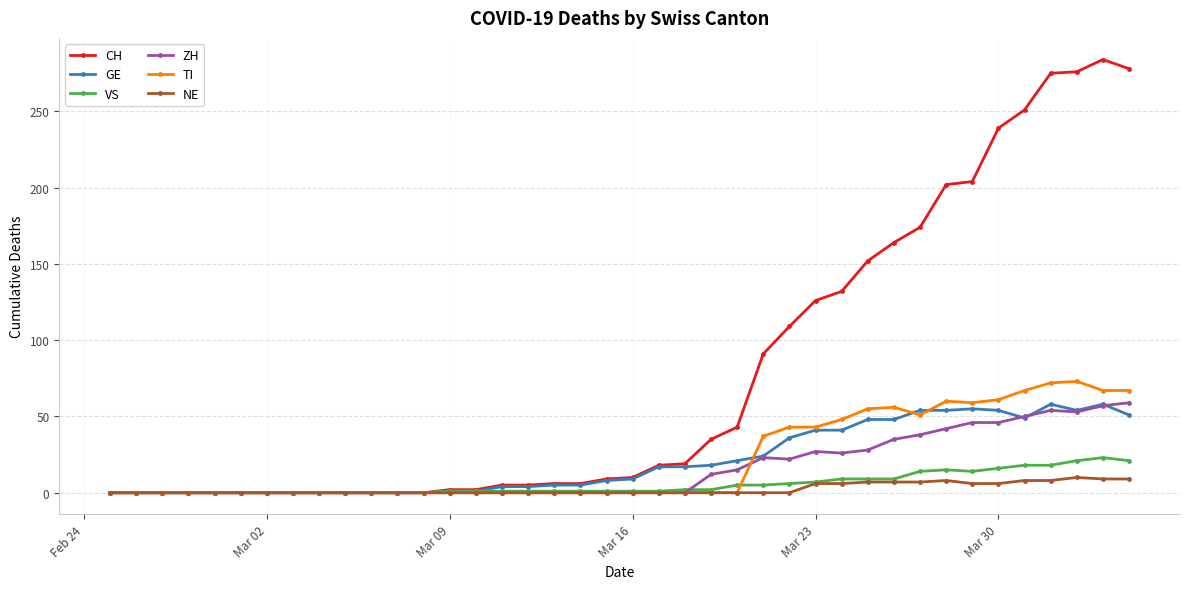

What is the maximum value for ZH?

59